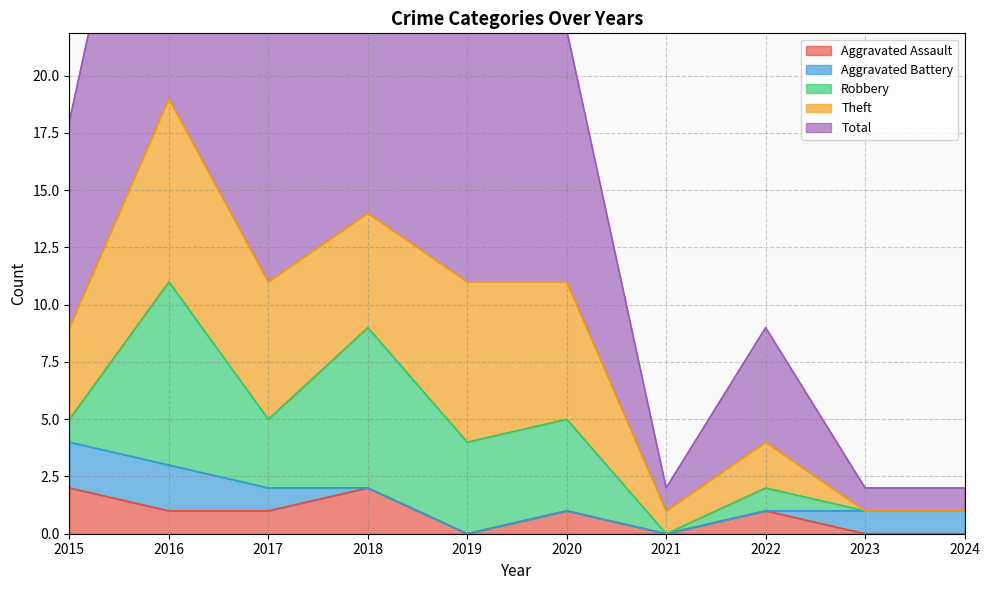

What is the sum of the Robbery values at 2021 and 2016?

8